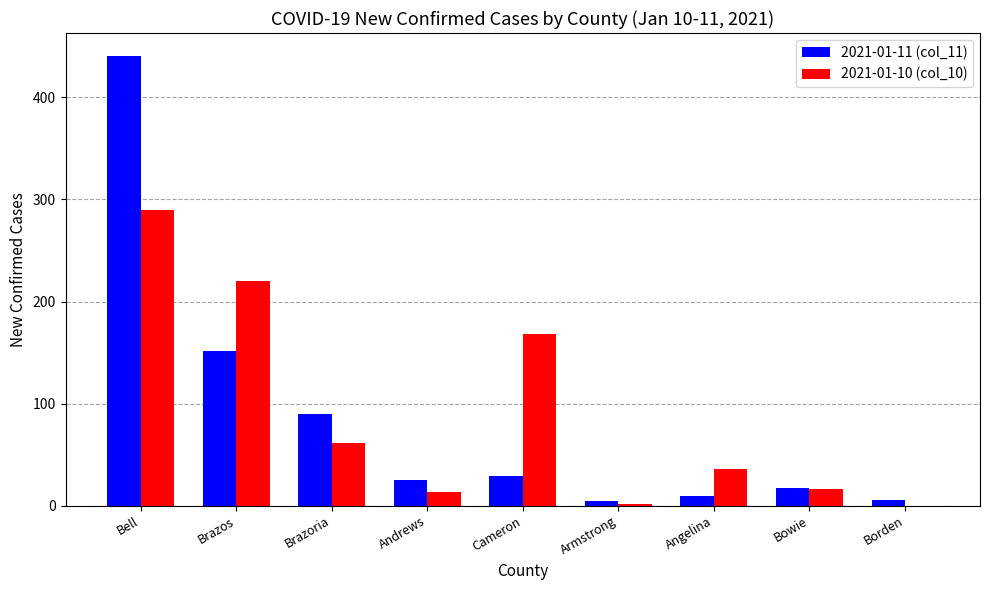

What is the greatest value displayed?

441